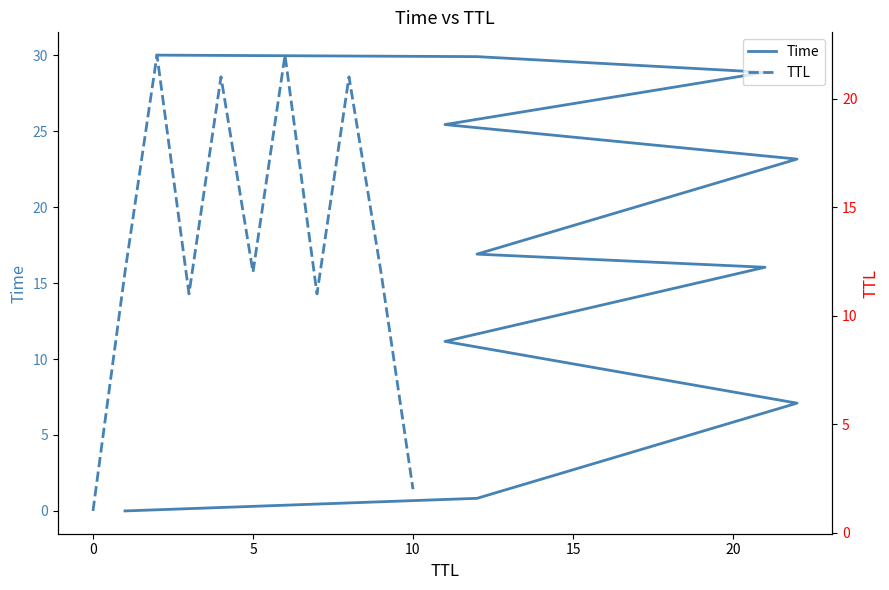

What are all the series names shown in the legend?

Time, TTL